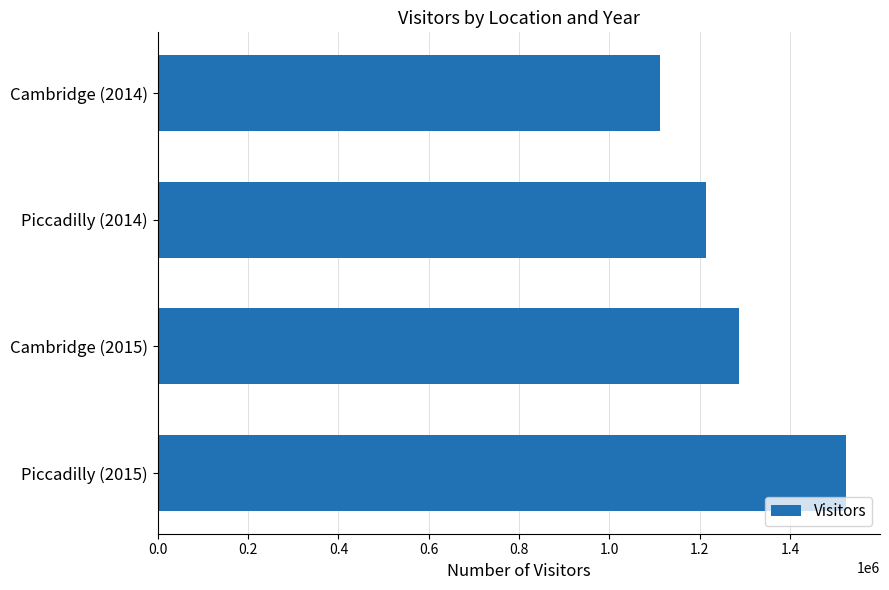

What is the change in value from Cambridge (2014) to Piccadilly (2014)?

+102847